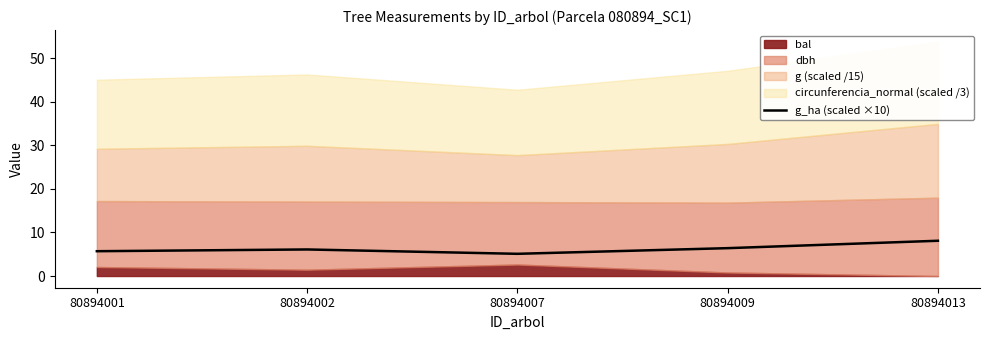

Which has a higher value, 80894001 or 80894007?

80894001